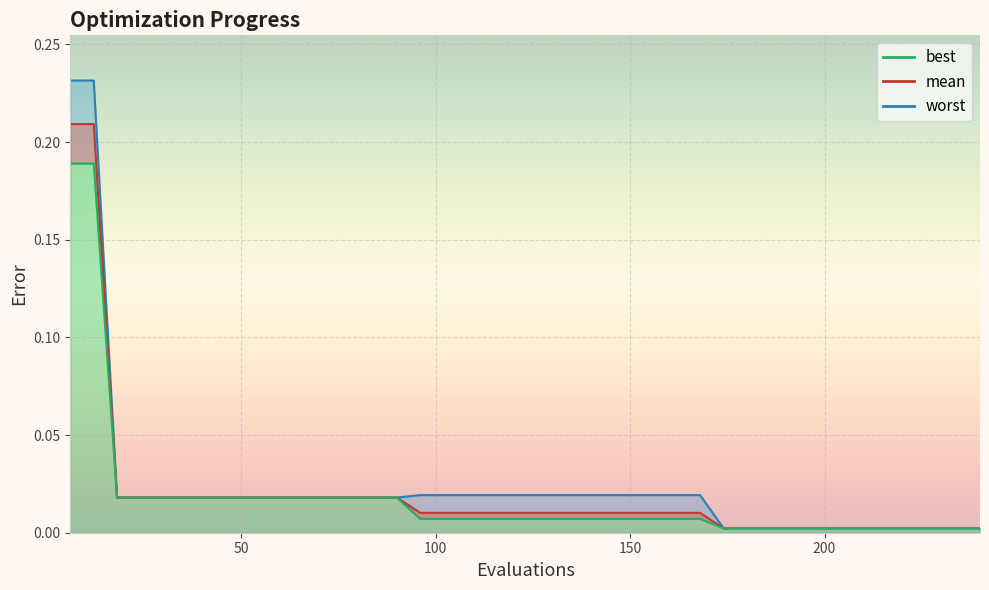

True or false: worst line and best line intersect in this chart.

False